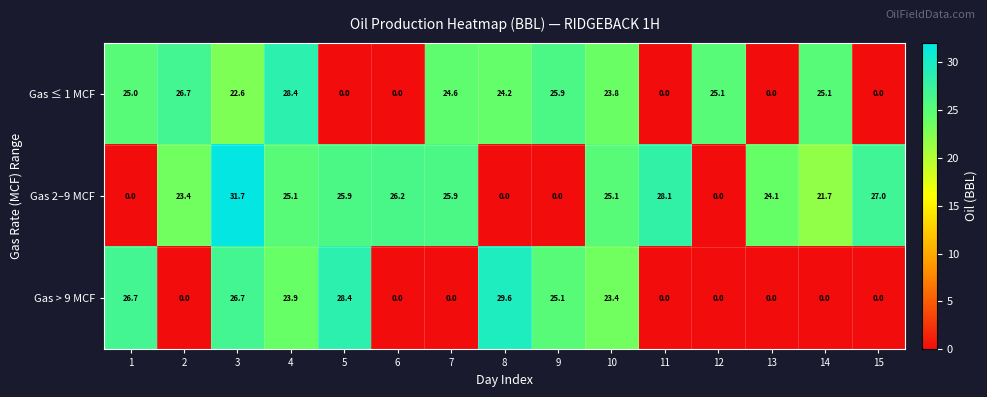

Rank the series by their maximum value, from lowest to highest.

Gas ≤ 1 MCF, Gas > 9 MCF, Gas 2–9 MCF